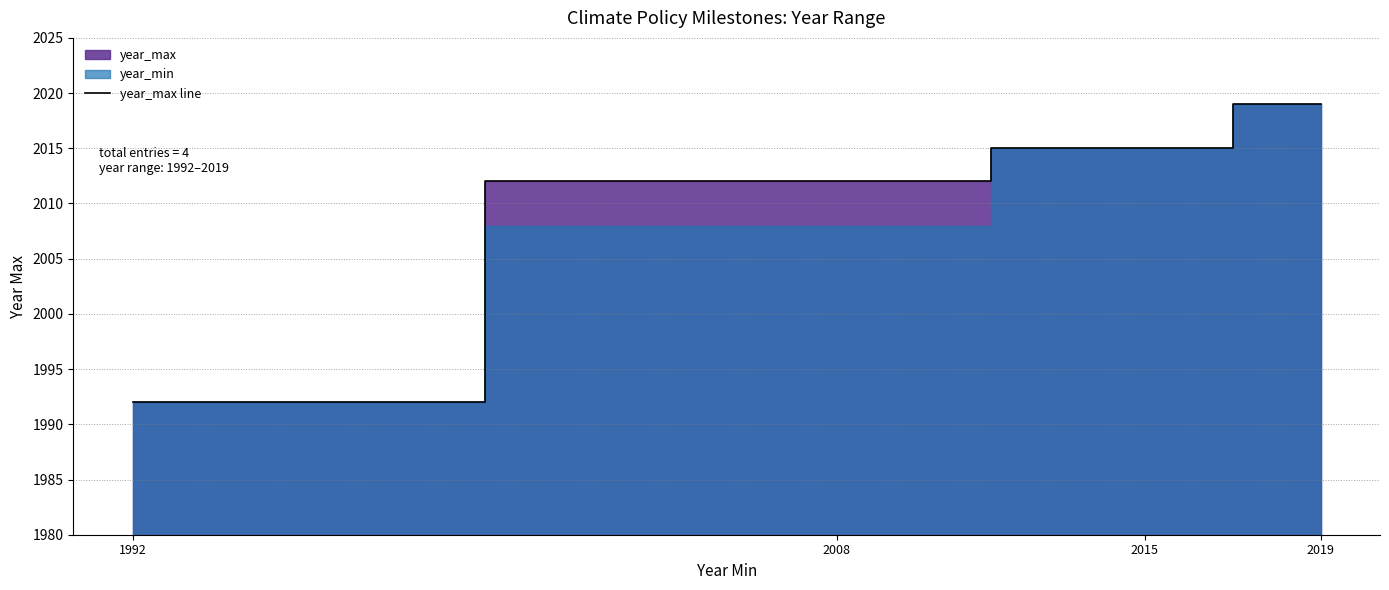

List the labels in order of value, largest first.

2019, 2015, 2008, 1992